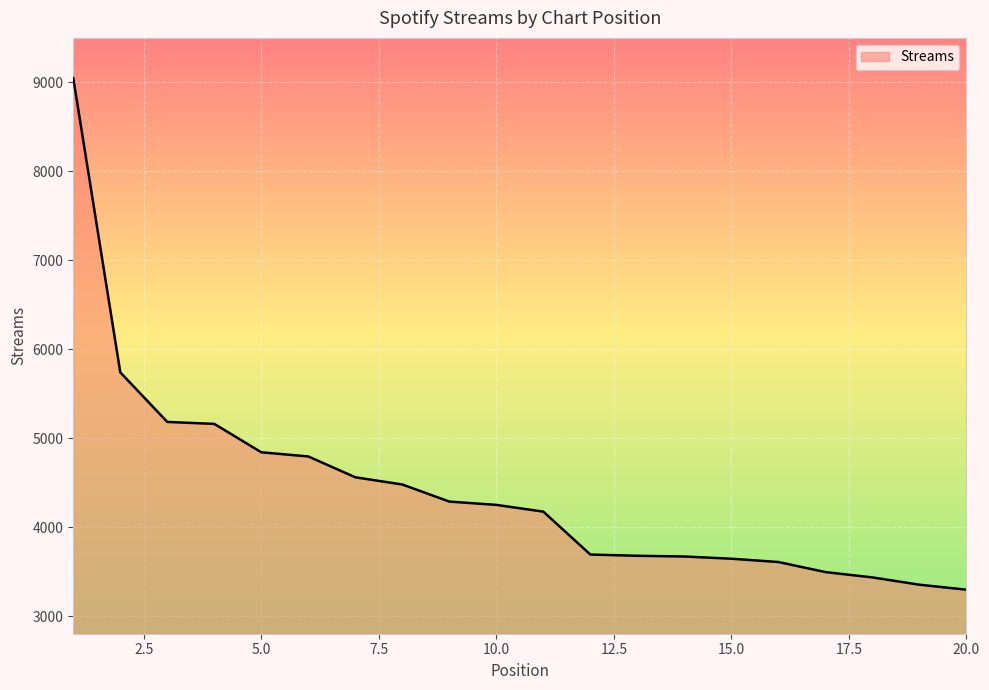

What is the difference between the maximum and minimum values?

5748